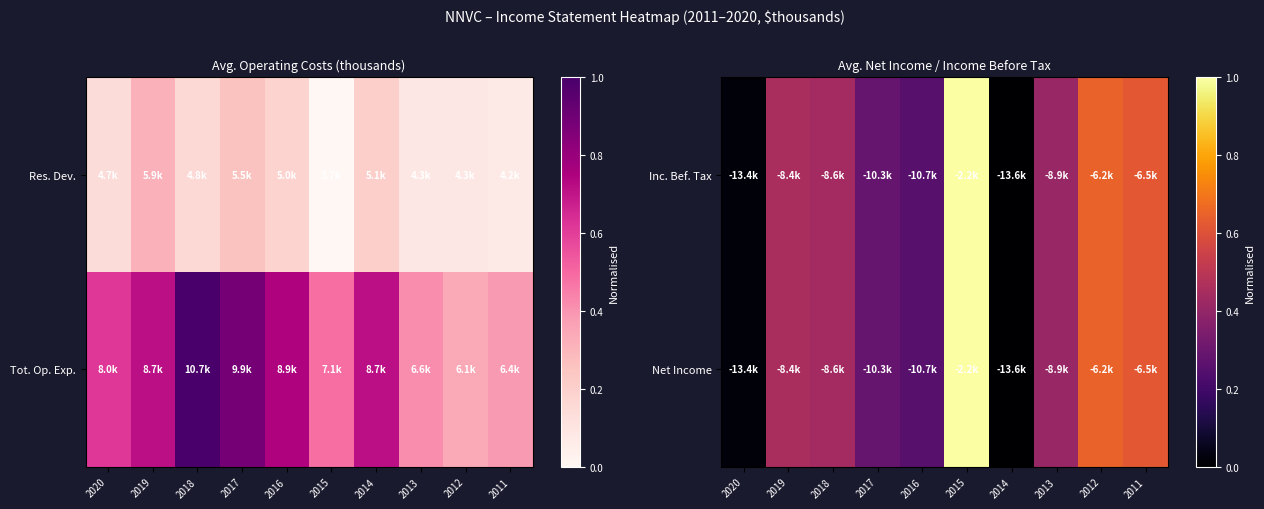

Where is Net Income nearest to the value 0?

2014